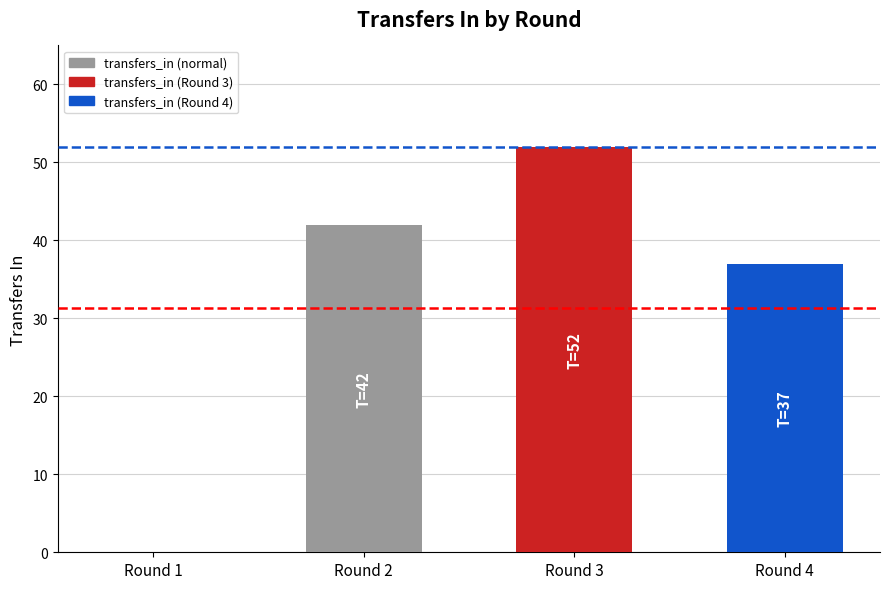

Count the number of data series in this chart.

1